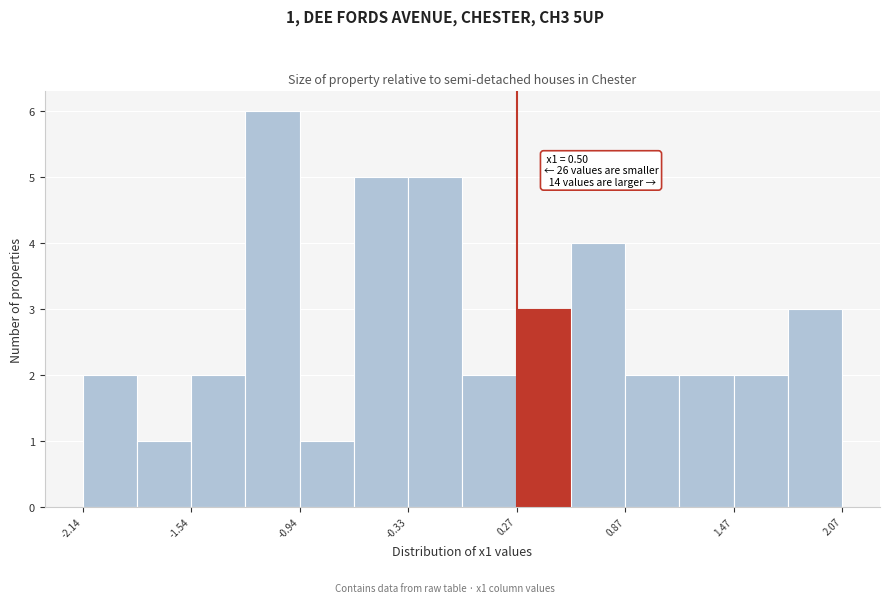

Read against the x-axis, roughly where is the centre of the tallest bar?

-1.1